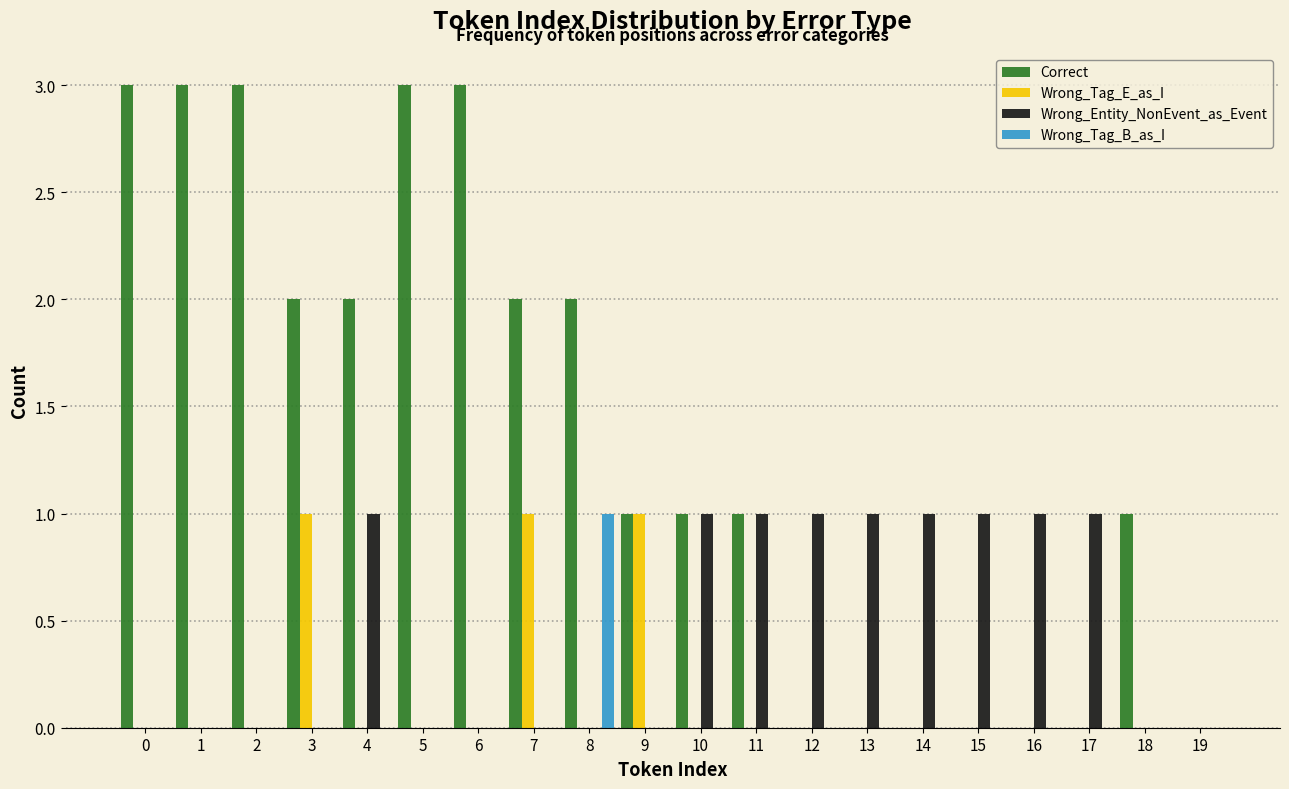

Is it true that Wrong_Entity_NonEvent_as_Event equals 1 at 12?

True